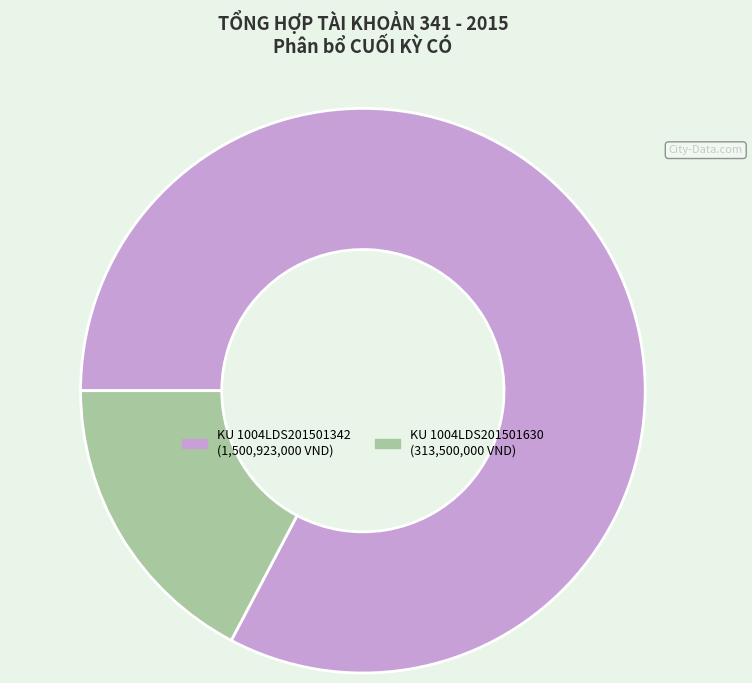

True or false: KU 1004LDS201501342 accounts for 91% of the total.

False